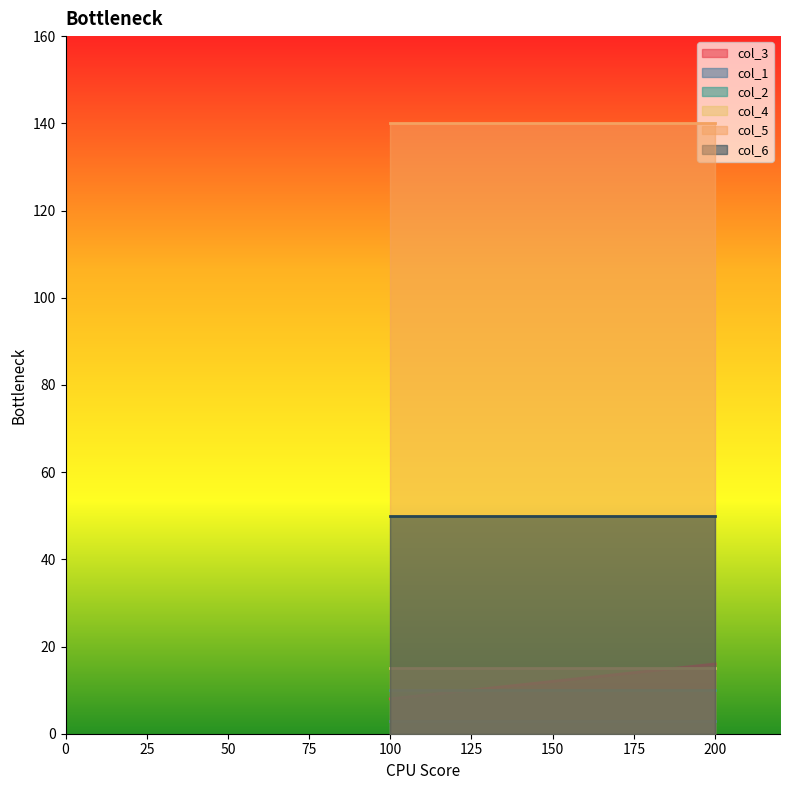

What is the difference between the highest and lowest values at 200?

137